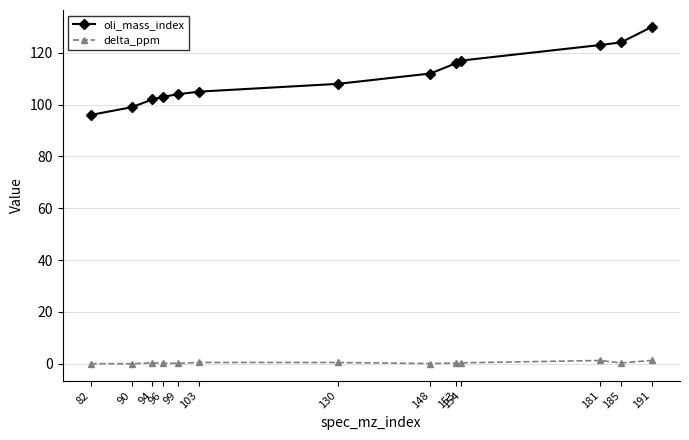

Between 96 and 181, which series saw the biggest shift?

oli_mass_index